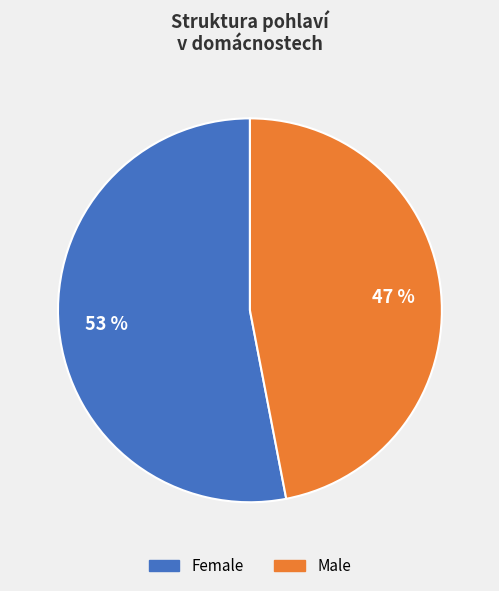

Approximately how many times larger is the value at Female compared to Male?

1.1